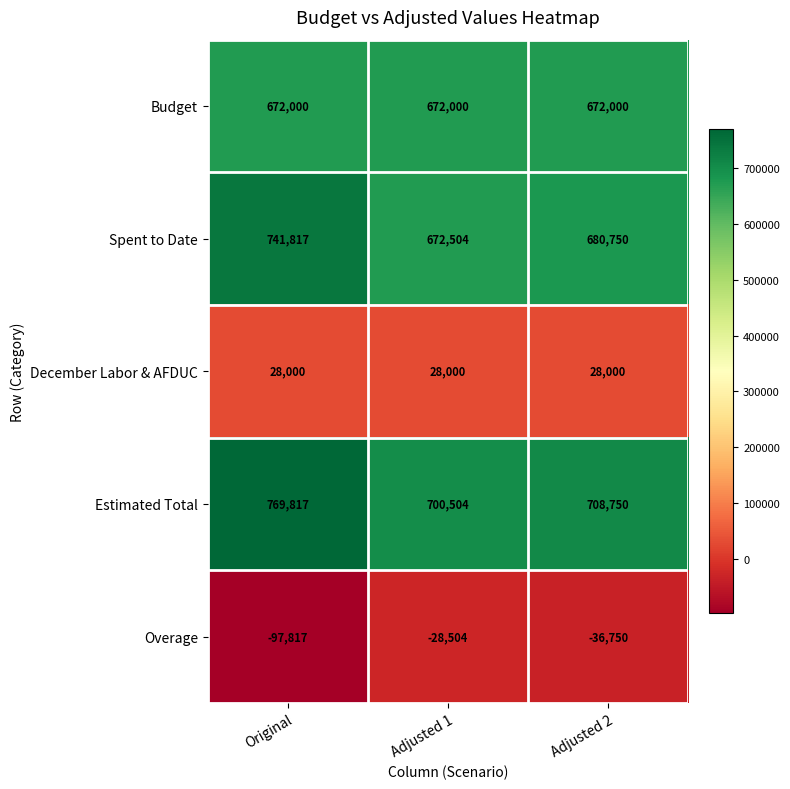

Is it true that Spent to Date equals 908976 at Adjusted 2?

False